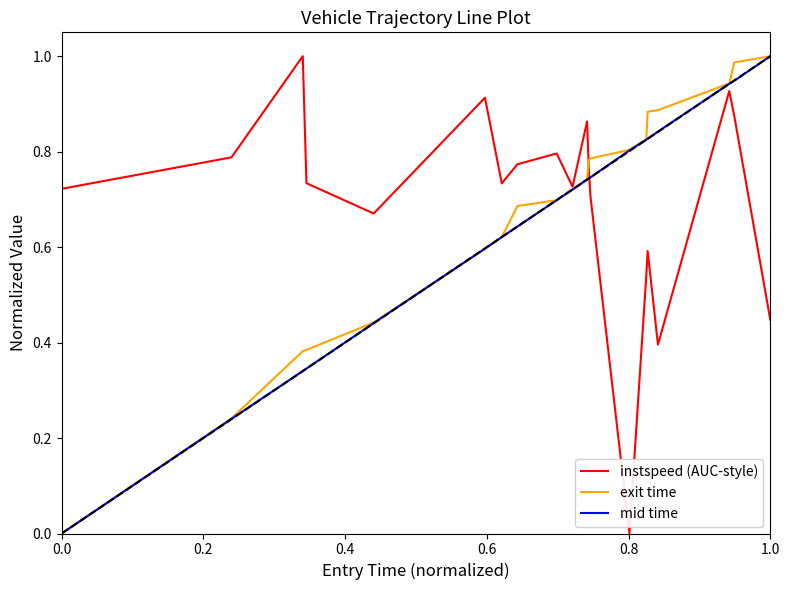

True or false: instspeed (AUC-style) and exit time cross at least once.

True